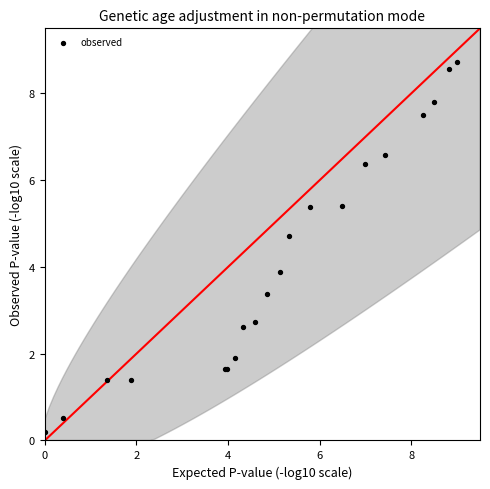

What Y value in the scatter plot is closest to 4?

3.9